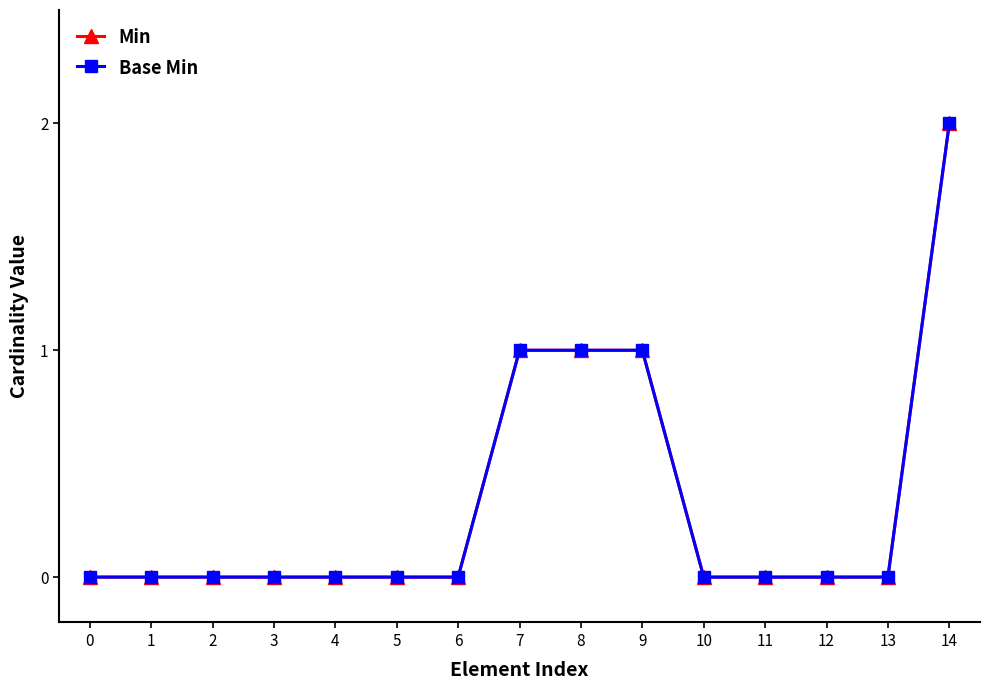

Rank the series by their maximum value, from highest to lowest.

Min, Base Min